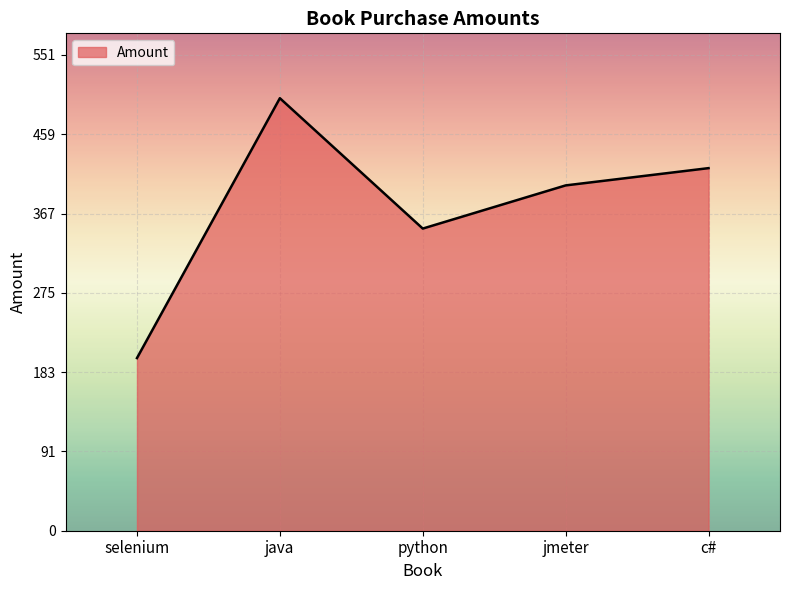

The chart shows a value of 244 at java. True or false?

False